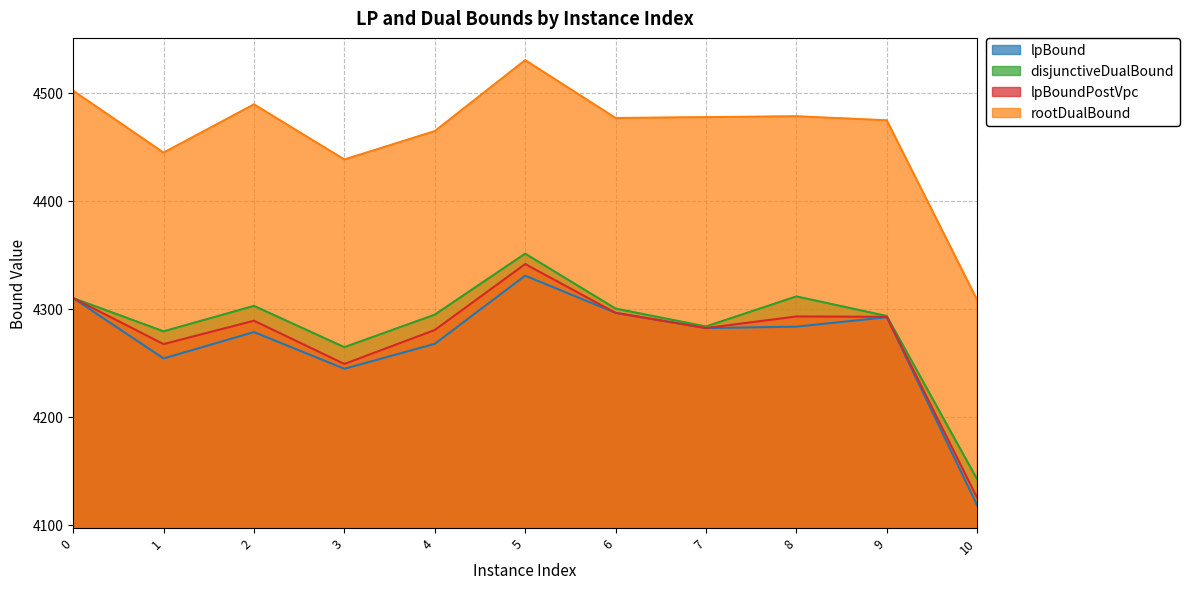

True or false: lpBoundPostVpc has a value of 4280.4 at 4.

True